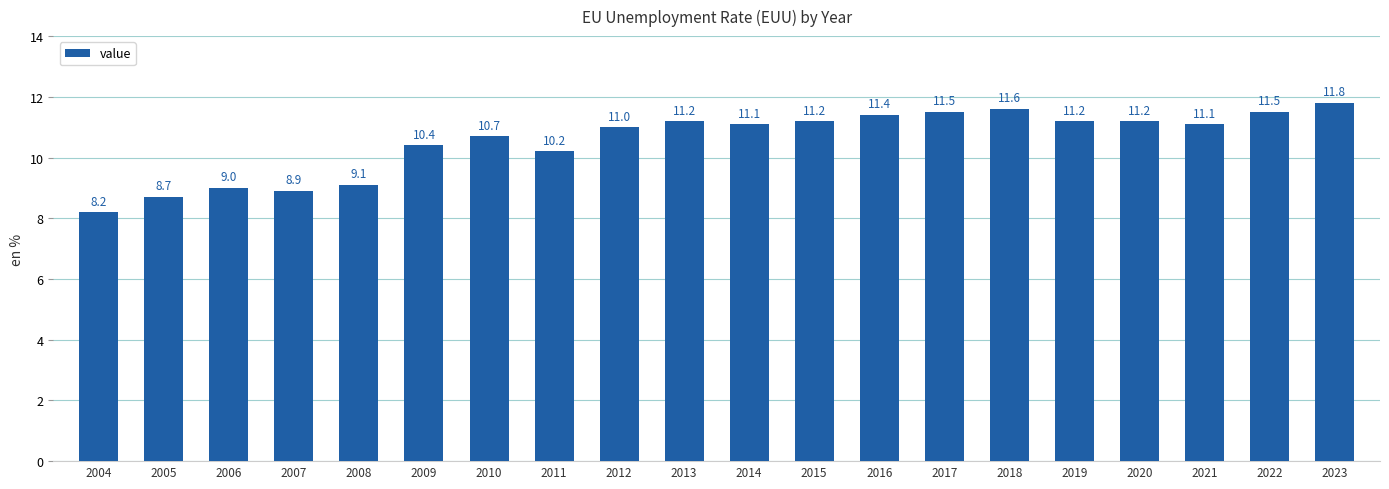

What is the difference between the second highest and minimum values?

3.4